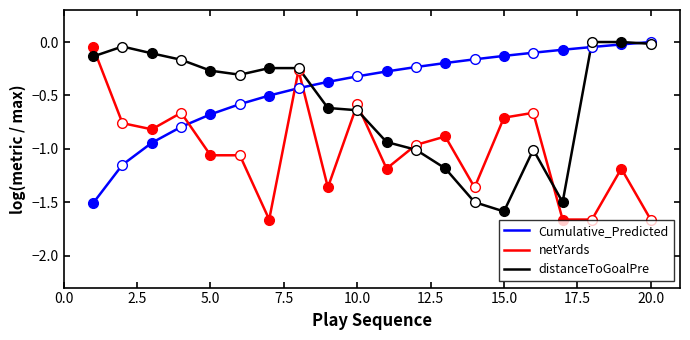

The value of Cumulative_Predicted at 5.0 is -0.9. True or false?

False